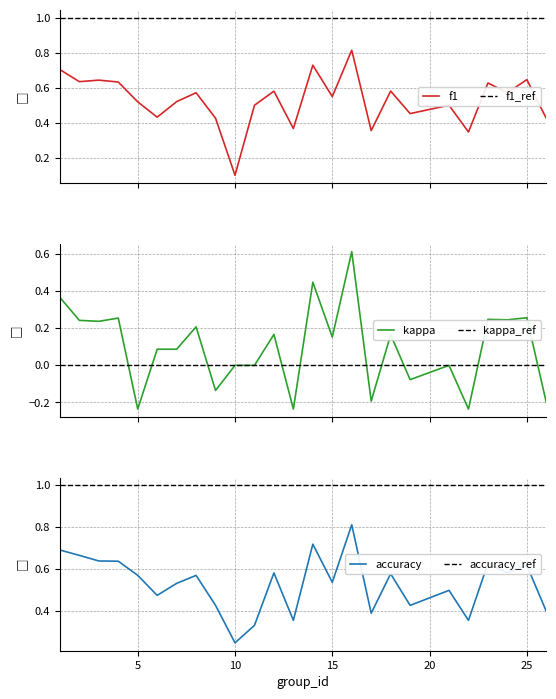

True or false: f1_ref and f1 intersect in this chart.

False